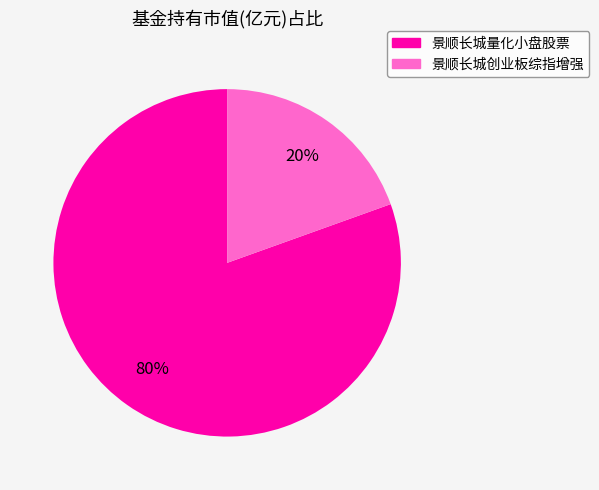

Count the number of slices in the pie.

2